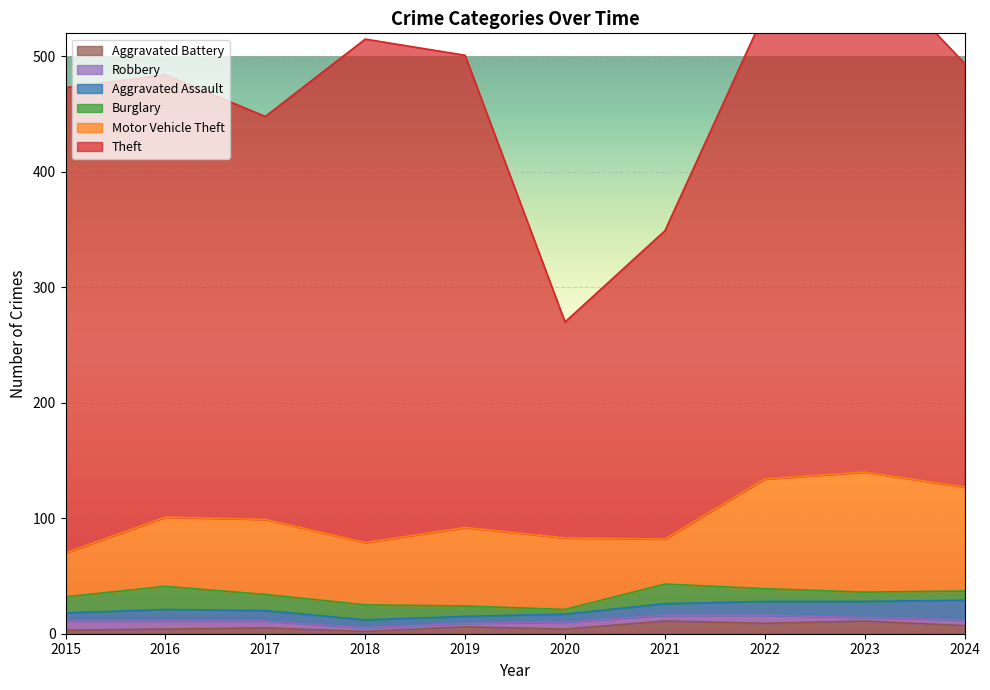

True or false: Aggravated Assault and Theft cross at least once.

False